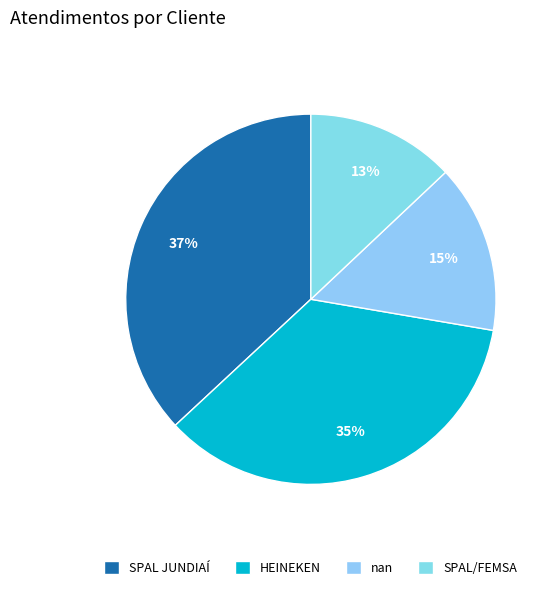

Which has a higher value, HEINEKEN or nan?

HEINEKEN